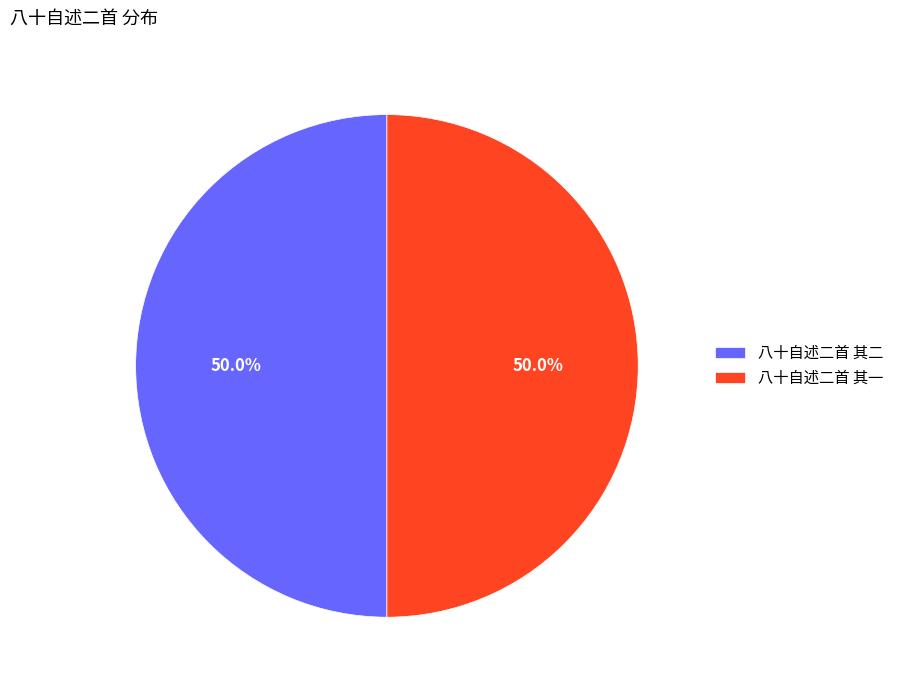

Count the number of slices in the pie.

2